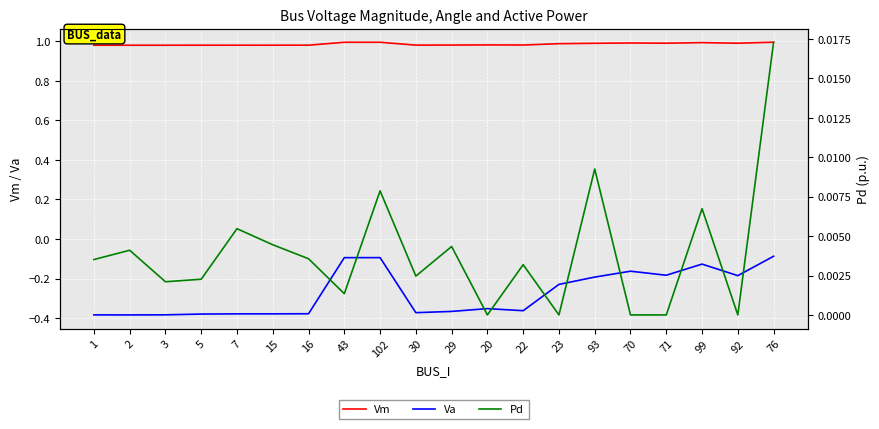

Which series has the largest total across all categories?

Vm